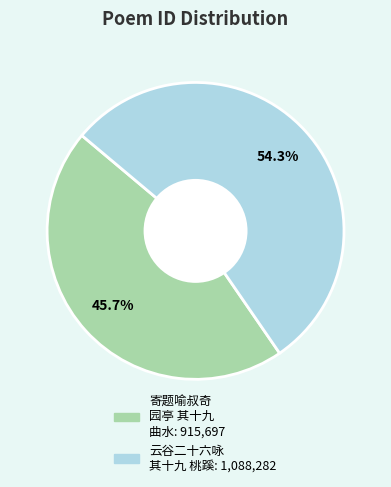

How many segments does this pie chart have?

2